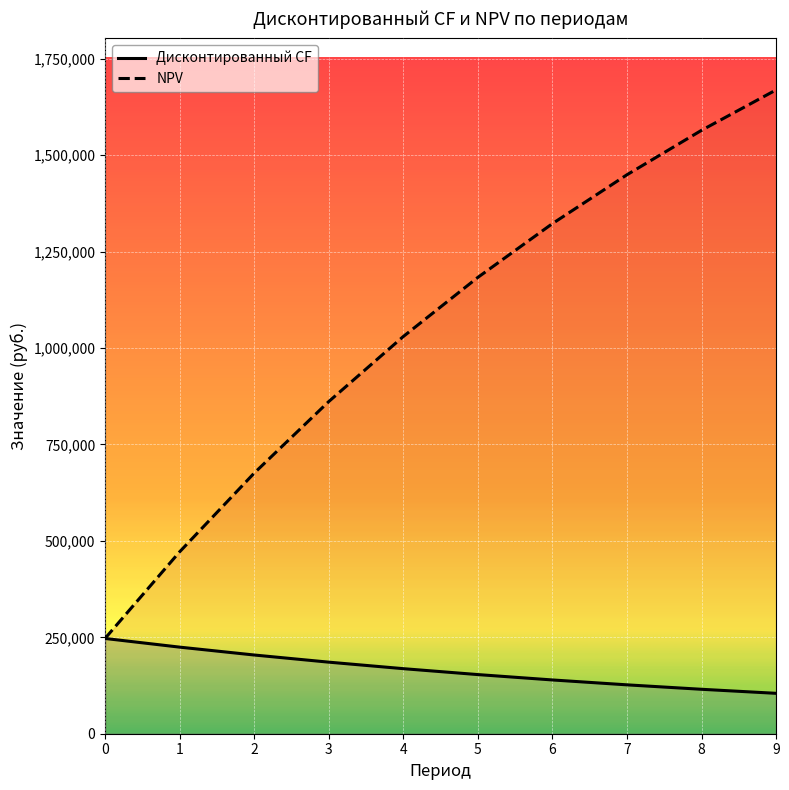

Where does the NPV series first go above 1183324?

5